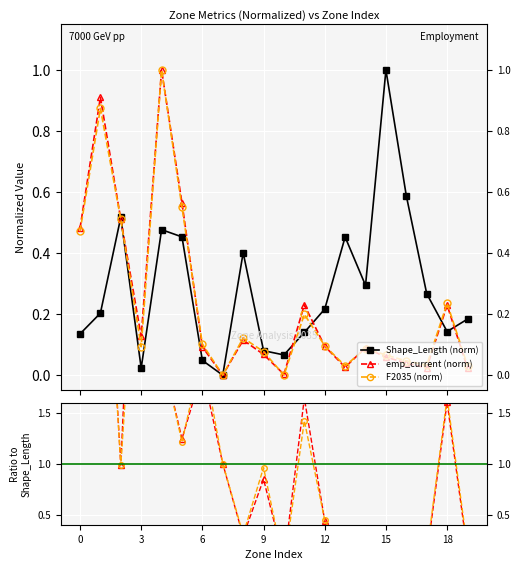

True or false: emp_current (norm) and Shape_Length (norm) intersect in this chart.

True